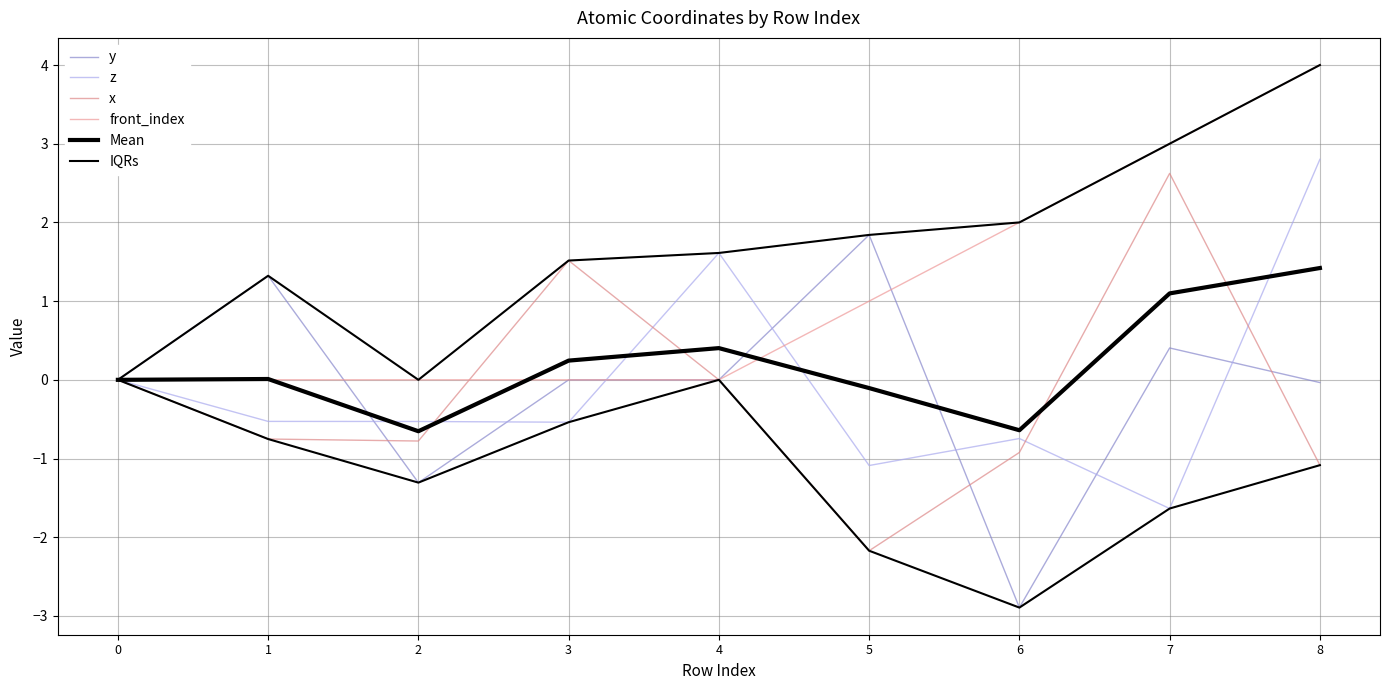

Reading left to right, what are all the values shown in this chart?

y: 0.0	1.3	-1.3	0.0	0.0	1.8	-2.9	0.4	-0.0
z: 0.0	-0.5	-0.5	-0.5	1.6	-1.1	-0.7	-1.6	2.8
x: 0.0	-0.8	-0.8	1.5	0.0	-2.2	-0.9	2.6	-1.1
front_index: 0.0	0.0	0.0	0.0	0.0	1.0	2.0	3.0	4.0
Mean: 0.0	0.0	-0.7	0.2	0.4	-0.1	-0.6	1.1	1.4
IQRs: 0.0	1.3	0.0	1.5	1.6	1.8	2.0	3.0	4.0